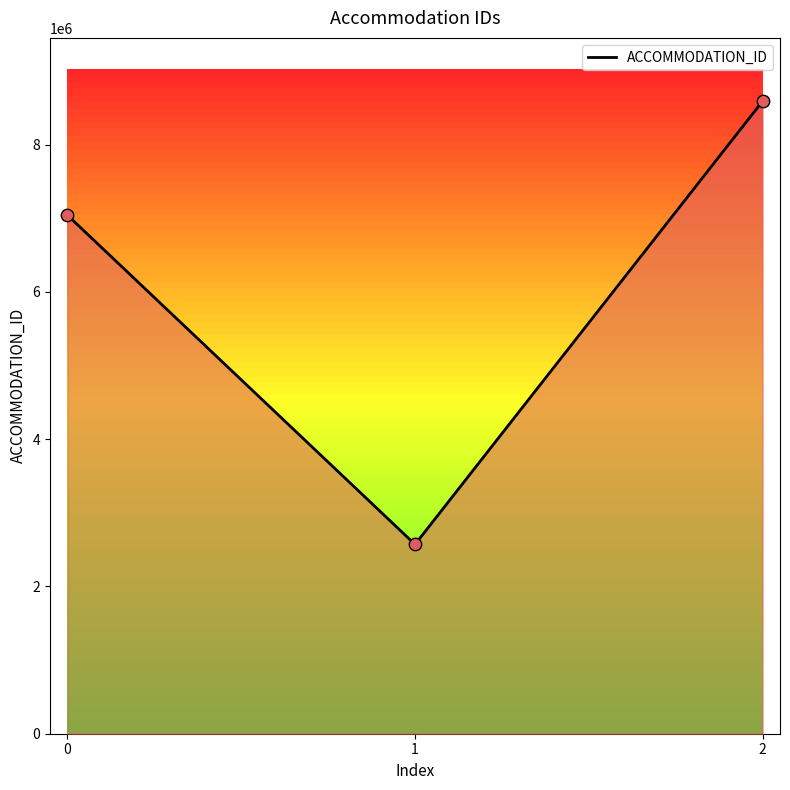

What is the change in value from 0 to 1?

-4470664